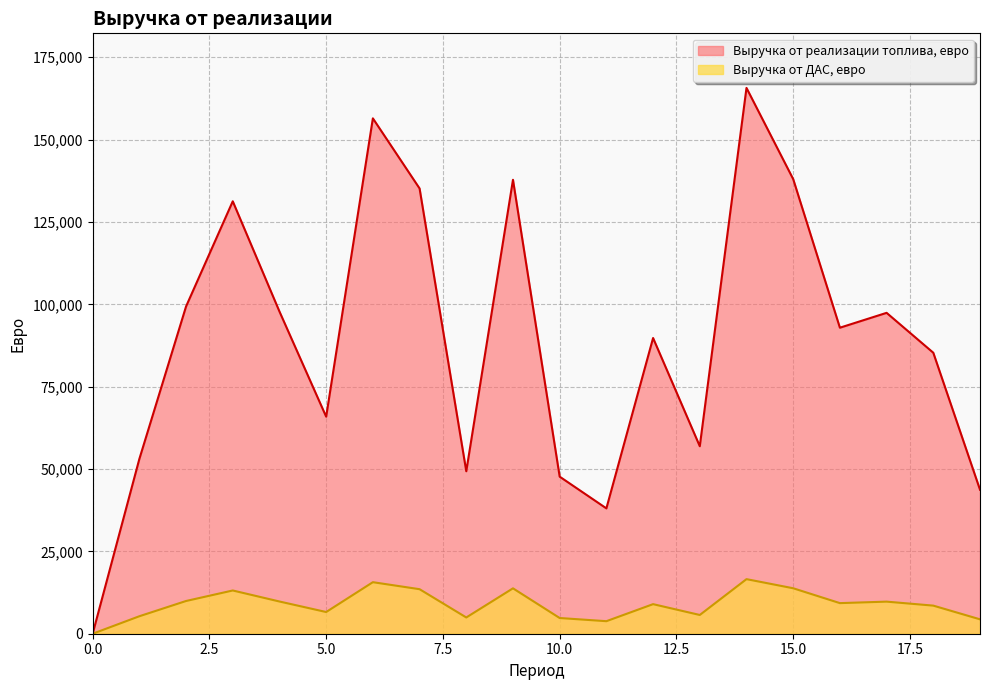

The value of Выручка от ДАС, евро at 12 is 3686.6. True or false?

False